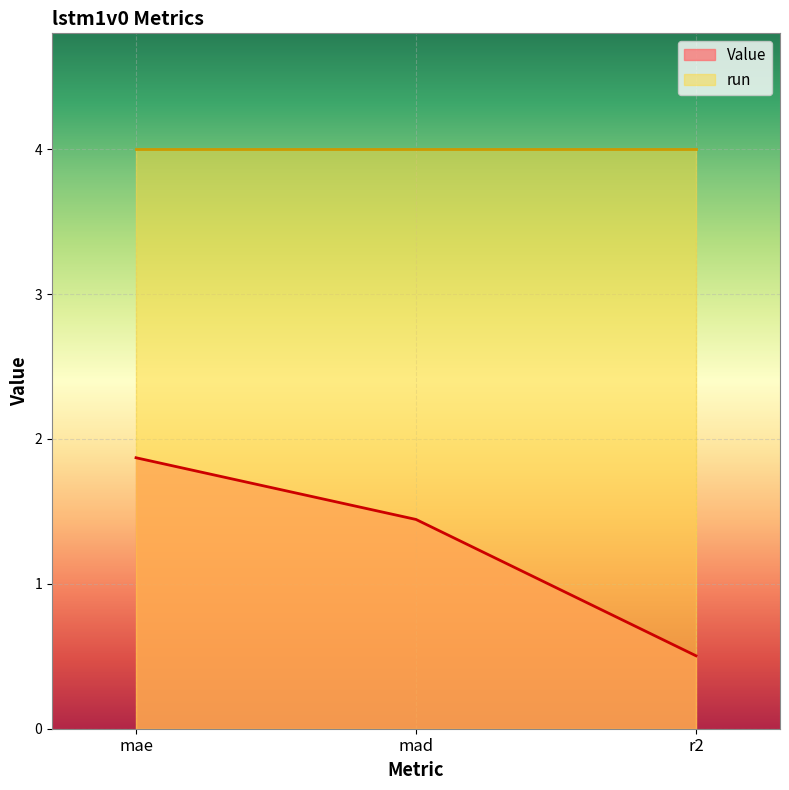

What value does the data have at mad?

1.4